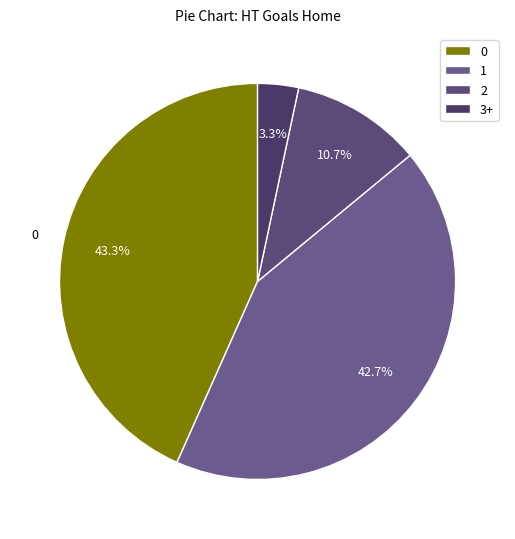

Is it true that 1 is 47% of the pie?

False